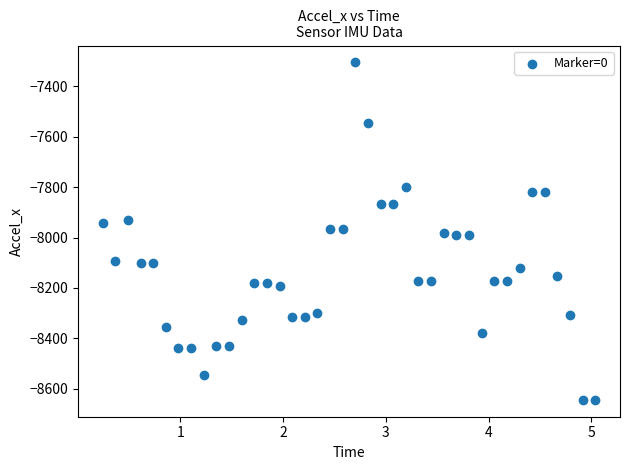

What is the range of Y values (max minus min)?

1339